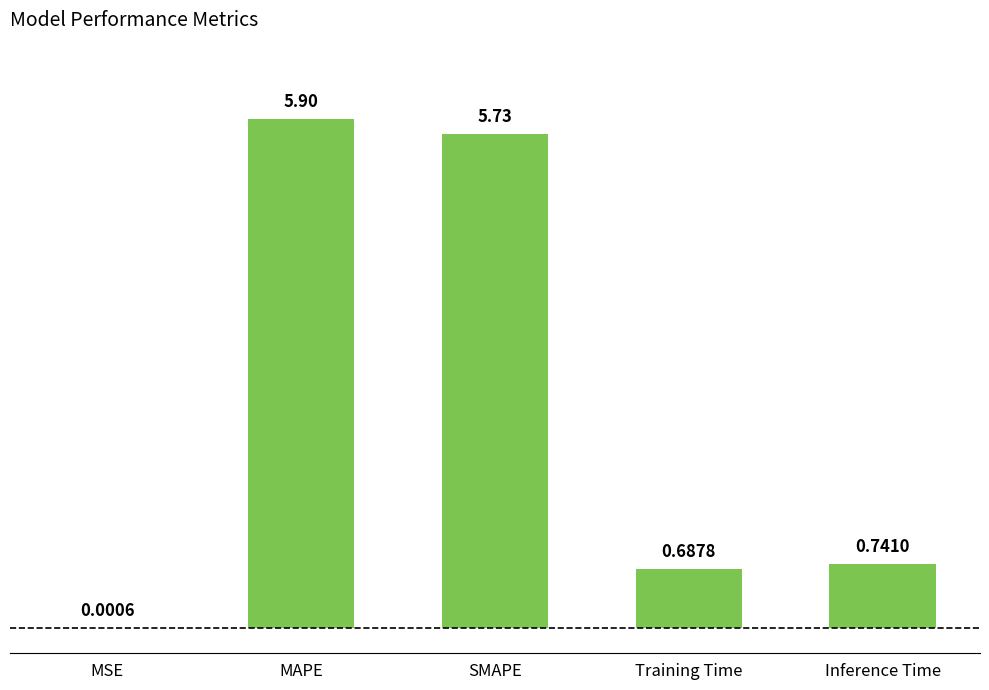

True or false: the data shows 1.0 at Training Time.

False